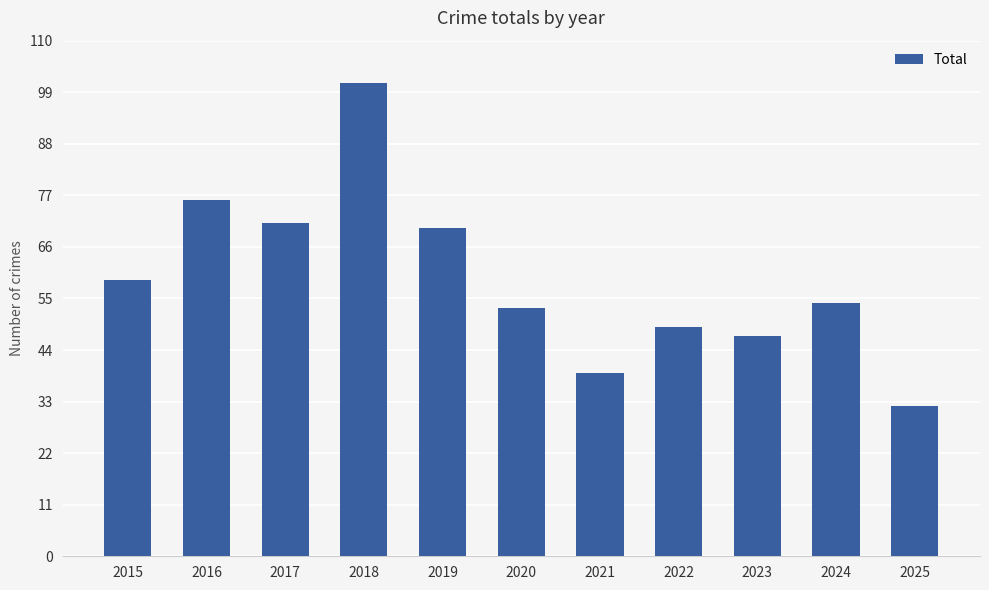

What is the sum of all values?

651